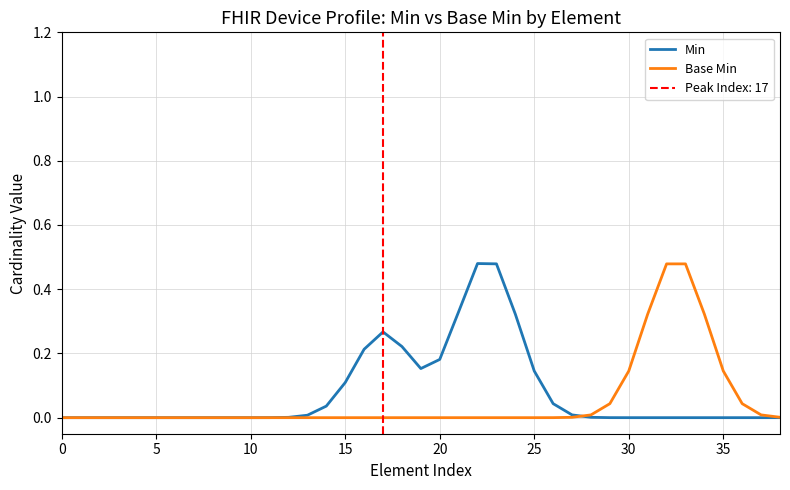

What is the label of the 1st point from the right?

38